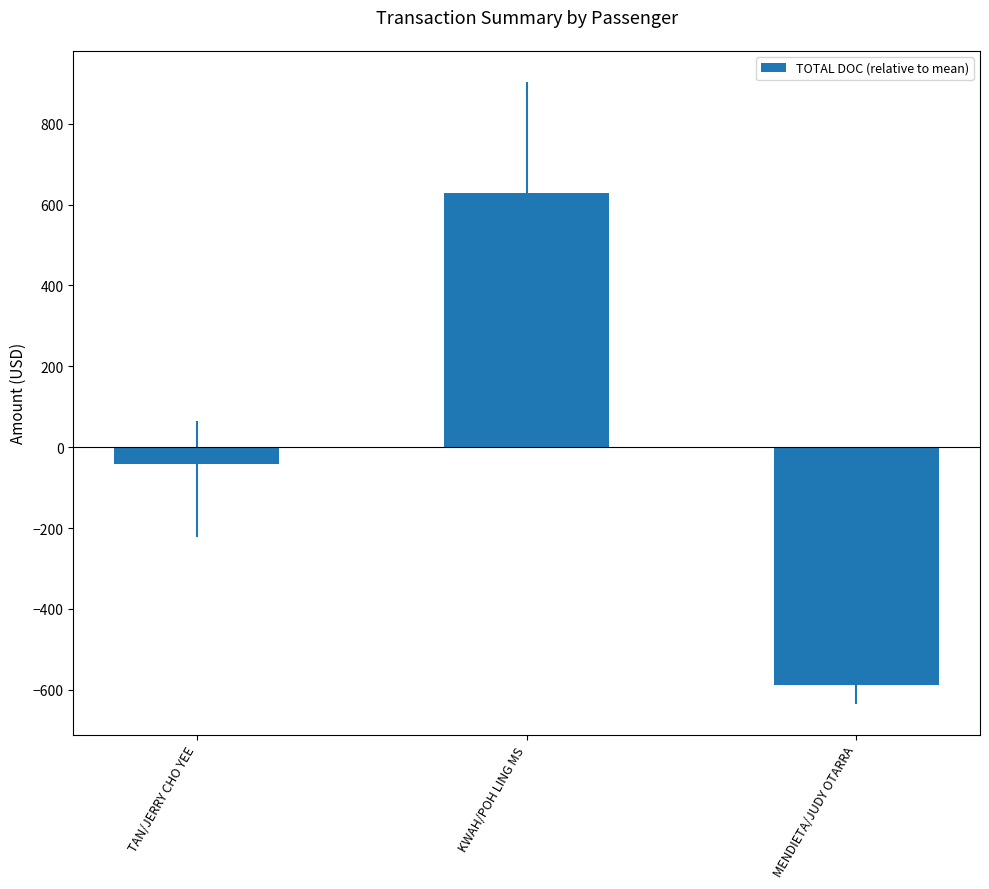

How many negative values are there?

2